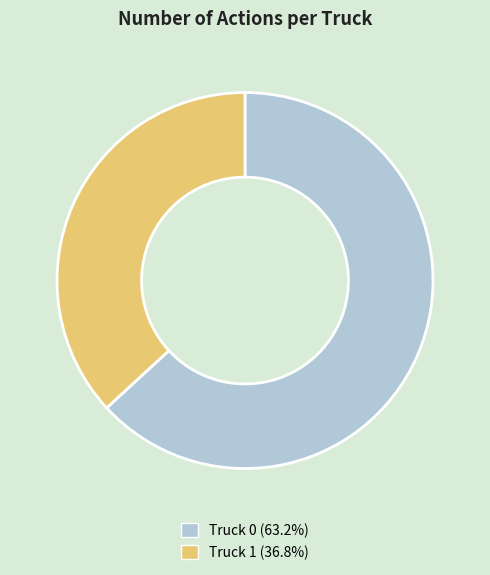

Do Truck 1 and Truck 0 together represent more than half of the pie?

Yes